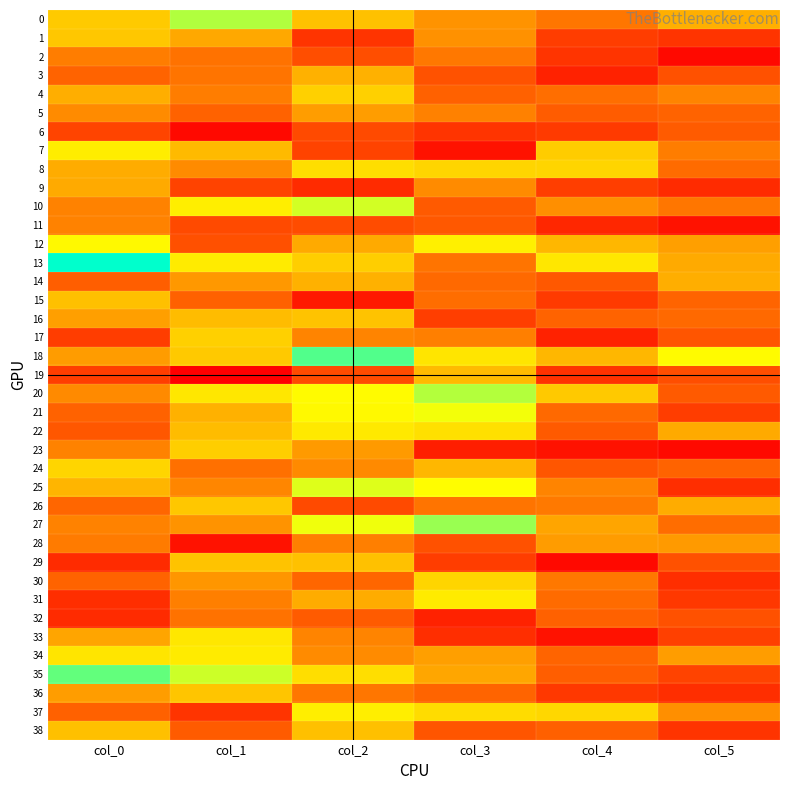

Reading left to right, extract all data points from this chart.

0: col_0=5.7	col_1=7.5	col_2=5.6	col_3=4.7	col_4=4.2	col_5=5.2
1: col_0=5.7	col_1=5.1	col_2=2.6	col_3=4.7	col_4=2.8	col_5=2.6
2: col_0=4.3	col_1=4.1	col_2=3.3	col_3=4.2	col_4=2.6	col_5=1.4
3: col_0=3.9	col_1=4.2	col_2=5.3	col_3=3.4	col_4=2.1	col_5=3.3
4: col_0=5.2	col_1=4.3	col_2=5.8	col_3=3.8	col_4=4.1	col_5=4.5
5: col_0=4.6	col_1=3.8	col_2=4.9	col_3=4.4	col_4=3.6	col_5=3.8
6: col_0=3.0	col_1=1.4	col_2=3.1	col_3=2.6	col_4=2.7	col_5=3.6
7: col_0=6.4	col_1=5.4	col_2=2.9	col_3=1.6	col_4=5.8	col_5=4.3
8: col_0=5.2	col_1=4.6	col_2=6.1	col_3=5.9	col_4=5.9	col_5=4.0
9: col_0=5.1	col_1=2.9	col_2=2.3	col_3=4.6	col_4=2.8	col_5=2.3
10: col_0=4.4	col_1=6.4	col_2=7.2	col_3=3.6	col_4=4.7	col_5=4.2
11: col_0=4.4	col_1=3.1	col_2=3.2	col_3=3.6	col_4=2.2	col_5=1.6
12: col_0=6.6	col_1=3.3	col_2=5.1	col_3=6.4	col_4=5.4	col_5=4.9
13: col_0=9.5	col_1=6.3	col_2=5.8	col_3=4.2	col_4=6.3	col_5=5.2
14: col_0=3.7	col_1=4.8	col_2=5.3	col_3=4.0	col_4=3.6	col_5=5.2
15: col_0=5.5	col_1=3.8	col_2=1.8	col_3=4.0	col_4=2.7	col_5=3.9
16: col_0=4.9	col_1=5.5	col_2=5.6	col_3=2.8	col_4=3.9	col_5=4.0
17: col_0=2.8	col_1=5.8	col_2=4.5	col_3=4.4	col_4=2.1	col_5=3.4
18: col_0=4.9	col_1=5.7	col_2=8.6	col_3=6.2	col_4=5.4	col_5=6.6
19: col_0=2.8	col_1=1.1	col_2=3.2	col_3=5.4	col_4=2.5	col_5=3.3
20: col_0=4.6	col_1=6.3	col_2=6.6	col_3=7.5	col_4=5.7	col_5=3.6
21: col_0=3.8	col_1=5.3	col_2=6.6	col_3=6.8	col_4=4.0	col_5=2.8
22: col_0=3.5	col_1=5.5	col_2=6.3	col_3=6.1	col_4=3.6	col_5=5.1
23: col_0=4.4	col_1=5.8	col_2=4.8	col_3=1.9	col_4=1.6	col_5=1.4
24: col_0=5.9	col_1=4.1	col_2=4.6	col_3=5.4	col_4=3.5	col_5=3.9
25: col_0=5.3	col_1=4.5	col_2=7.1	col_3=6.7	col_4=4.4	col_5=2.4
26: col_0=3.9	col_1=5.7	col_2=3.1	col_3=4.2	col_4=4.3	col_5=5.2
27: col_0=4.4	col_1=4.7	col_2=6.9	col_3=7.8	col_4=5.1	col_5=4.0
28: col_0=4.3	col_1=1.6	col_2=4.3	col_3=3.3	col_4=4.9	col_5=4.8
29: col_0=2.3	col_1=5.6	col_2=5.6	col_3=2.8	col_4=1.4	col_5=3.3
30: col_0=3.8	col_1=4.8	col_2=3.9	col_3=5.9	col_4=4.2	col_5=2.4
31: col_0=2.4	col_1=4.4	col_2=5.2	col_3=6.3	col_4=4.0	col_5=2.6
32: col_0=2.3	col_1=4.1	col_2=3.6	col_3=2.1	col_4=3.8	col_5=3.3
33: col_0=5.1	col_1=6.2	col_2=4.5	col_3=2.4	col_4=1.6	col_5=2.9
34: col_0=6.2	col_1=6.3	col_2=4.6	col_3=4.9	col_4=3.9	col_5=4.9
35: col_0=8.4	col_1=7.2	col_2=6.1	col_3=5.1	col_4=3.7	col_5=2.9
36: col_0=4.9	col_1=5.7	col_2=4.2	col_3=3.9	col_4=2.6	col_5=2.4
37: col_0=3.8	col_1=2.6	col_2=6.4	col_3=6.1	col_4=6.0	col_5=4.7
38: col_0=5.5	col_1=3.6	col_2=5.6	col_3=3.4	col_4=3.7	col_5=2.6